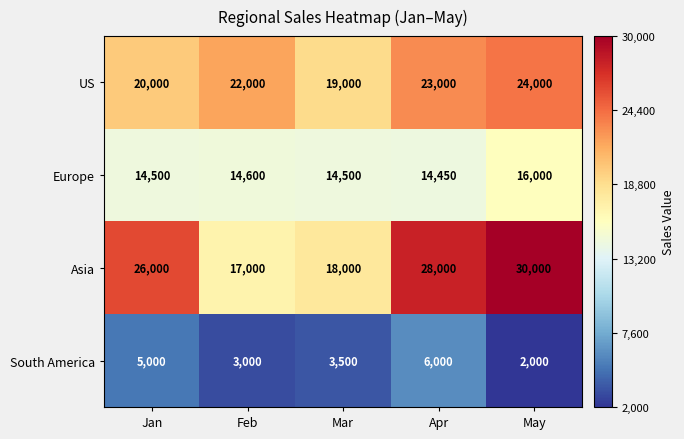

What value does the US series have at May, to the nearest 50?

24000